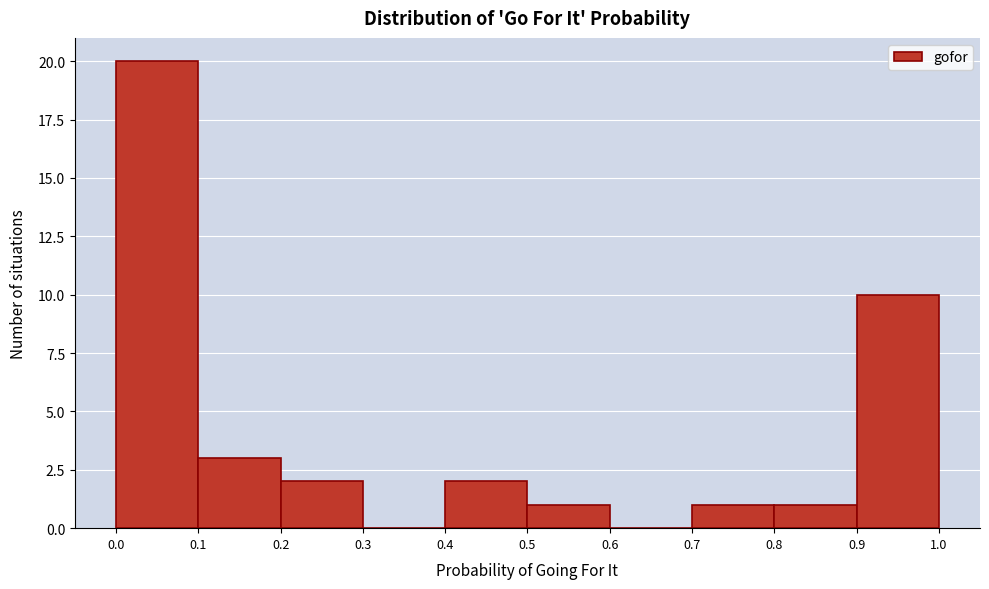

Reading left to right, transcribe this chart: for each bar, give the range it covers on the x-axis and its height. The values are not printed on the chart, so give them approximately, as read against the axis.

0.0 to 0.1: 20
0.1 to 0.2: 3
0.2 to 0.3: 2
0.3 to 0.4: 0
0.4 to 0.5: 2
0.5 to 0.6: 1
0.6 to 0.7: 0
0.7 to 0.8: 1
0.8 to 0.9: 1
0.9 to 1.0: 10